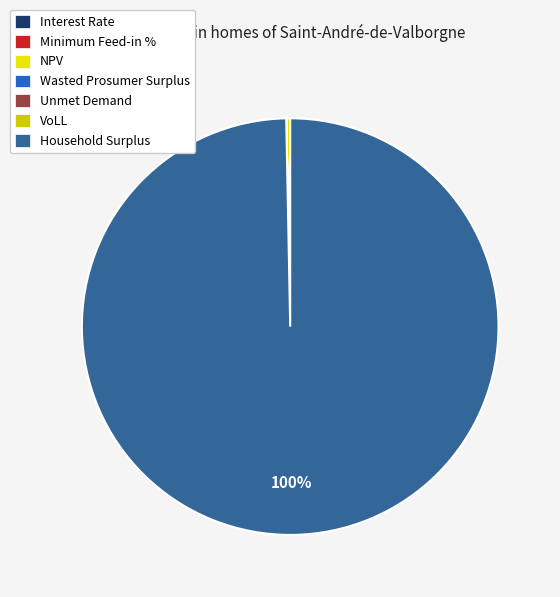

To the nearest percent, what is the difference between the Household Surplus and Minimum Feed-in % slice percentages?

100%